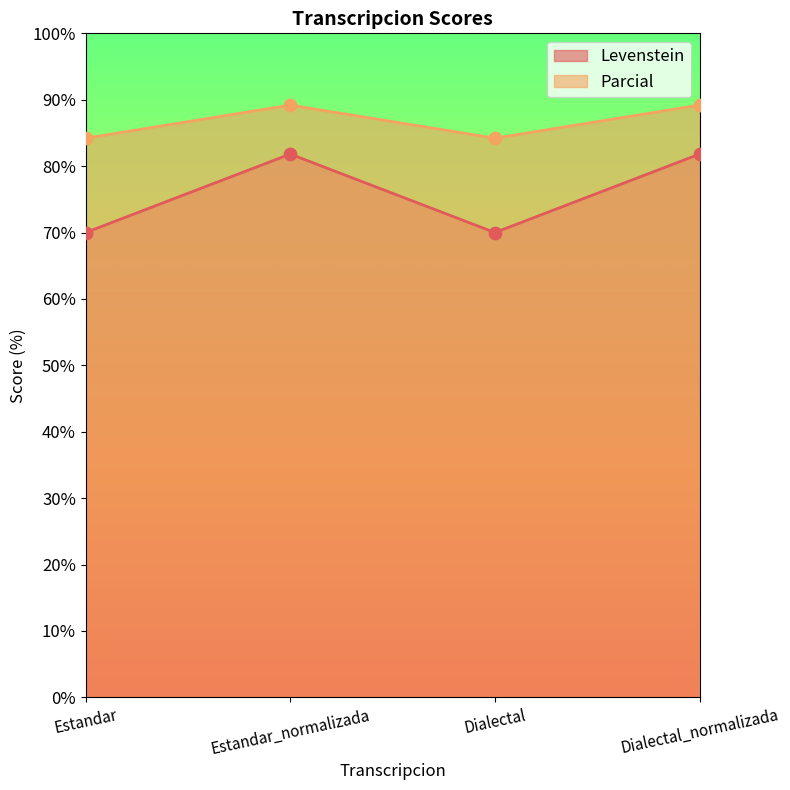

At which category is the sum across all series the highest?

Estandar_normalizada